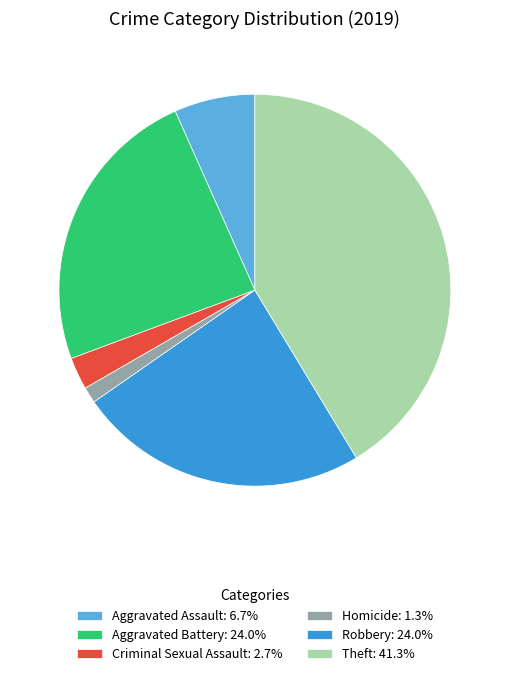

Is Homicide: 1.3% the majority of the pie?

No